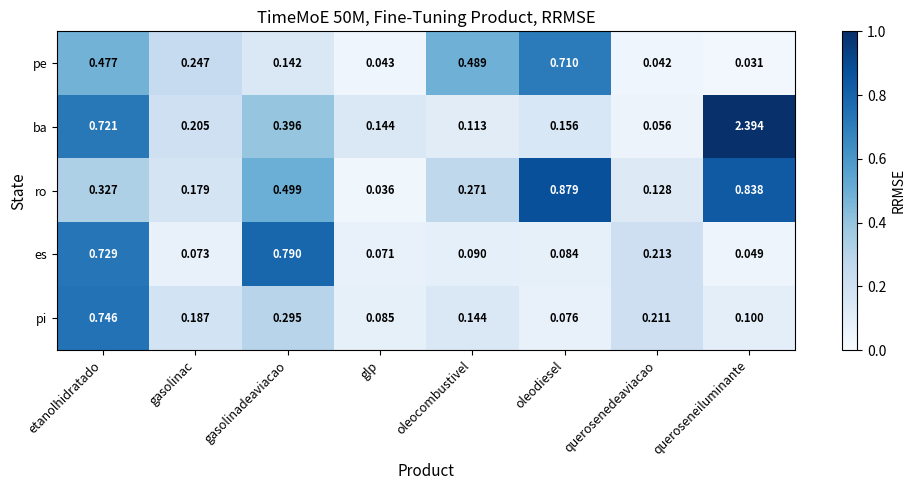

Which category has the highest value in the pi series?

etanolhidratado